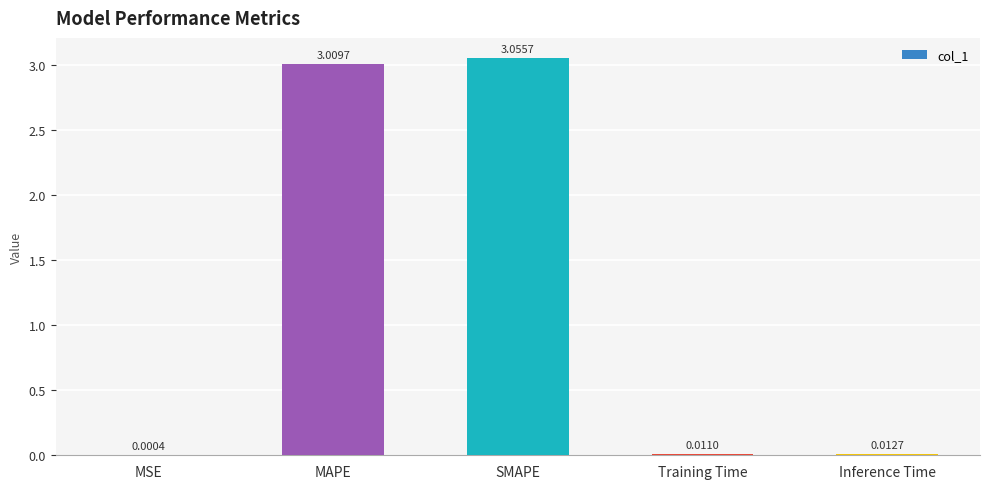

At which category does the chart reach its peak across all series?

SMAPE